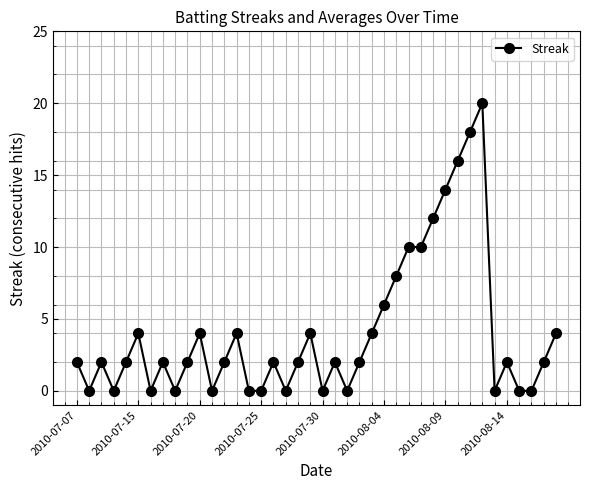

What is the difference between the maximum and minimum values?

20